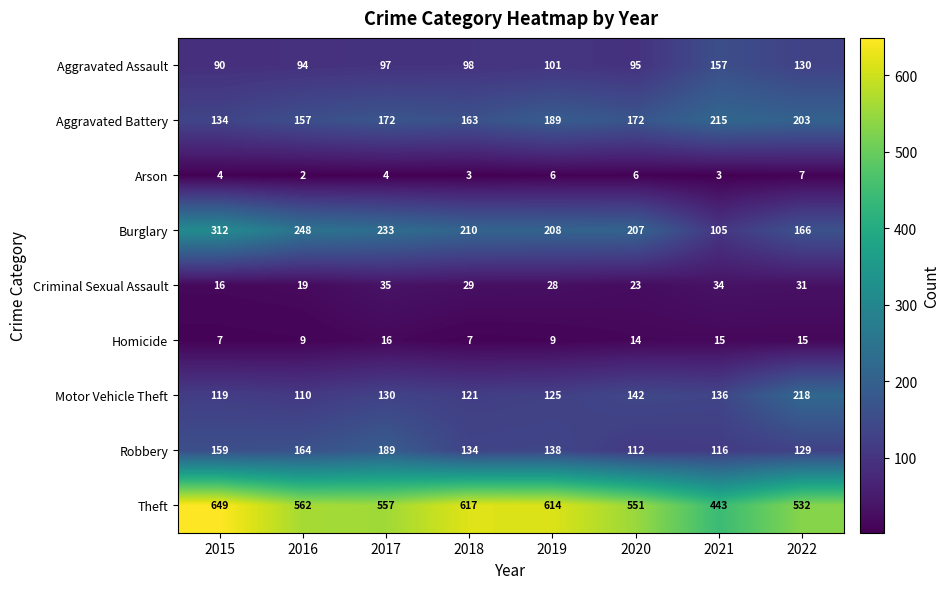

Count the number of categories in the chart.

8